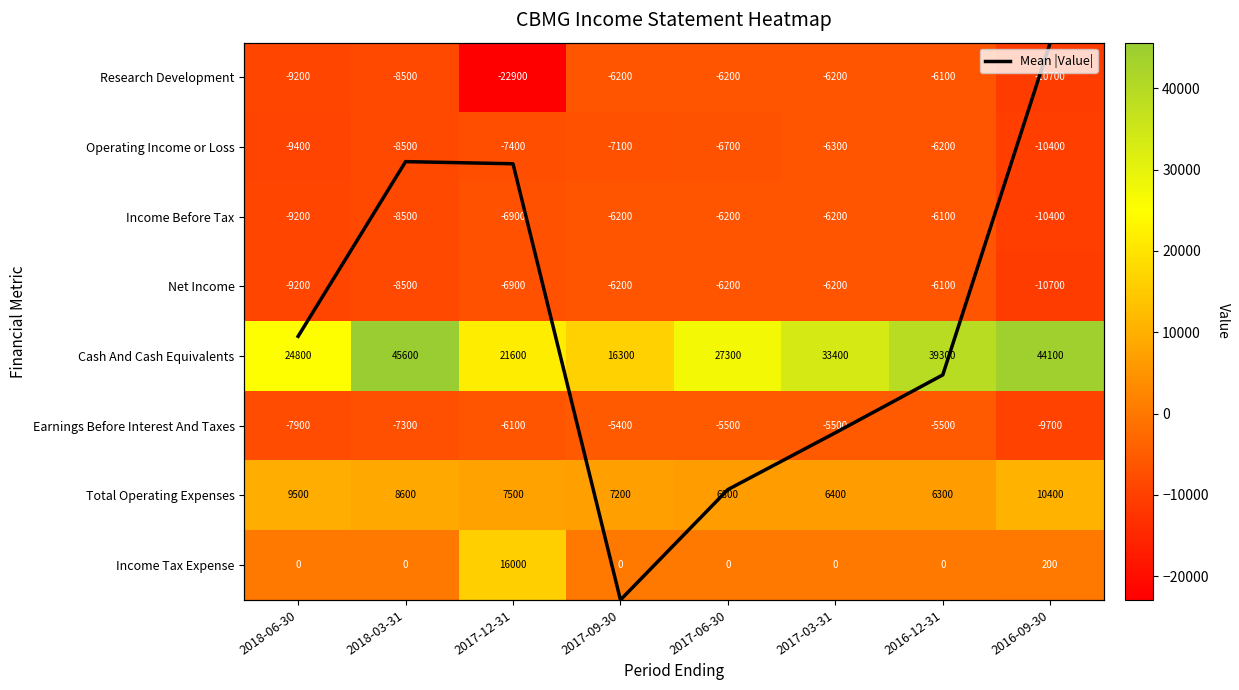

What is the difference between the second highest and second lowest values in the Research Development series?

4500